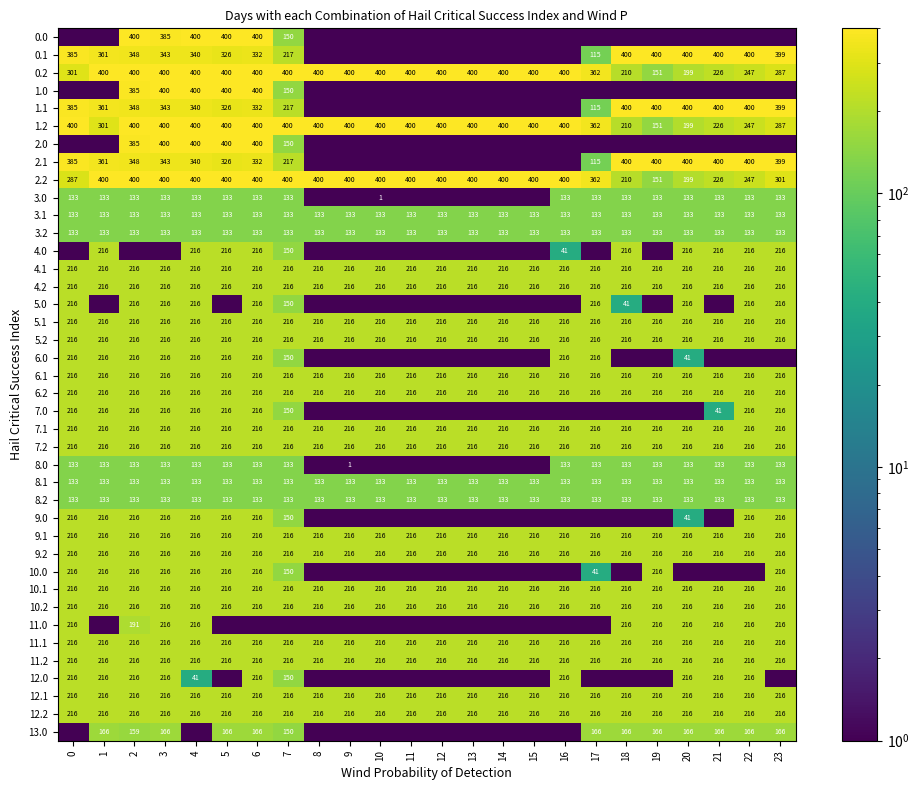

What is the maximum value for 5.1?

216.0